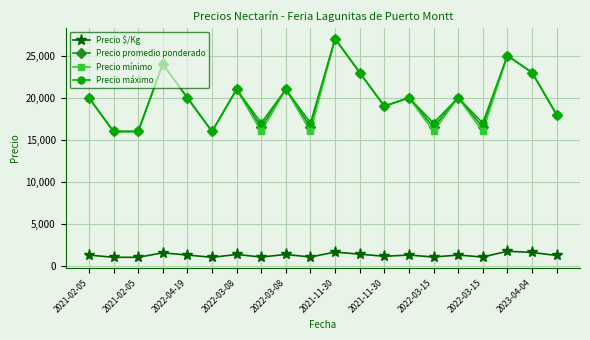

At how many categories does at least one series exceed 9101?

20